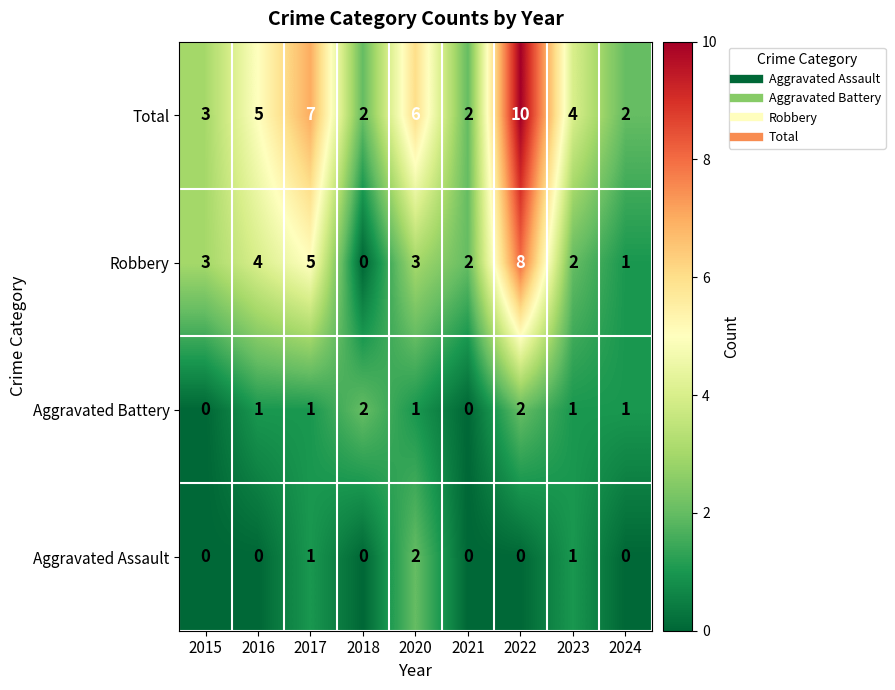

Count the Total values in the range 2 to 6.

7